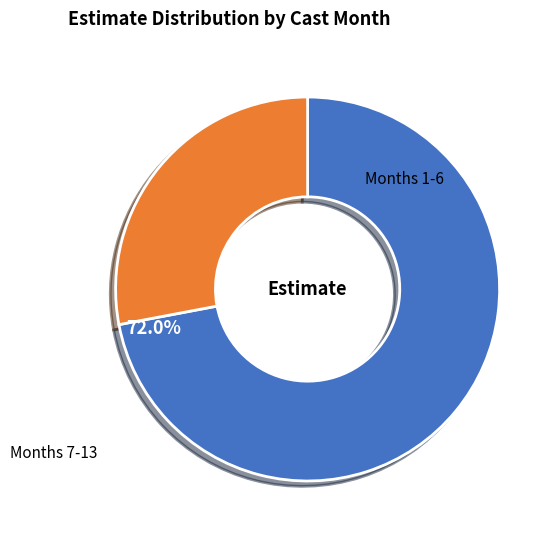

Count the number of slices in the pie.

2